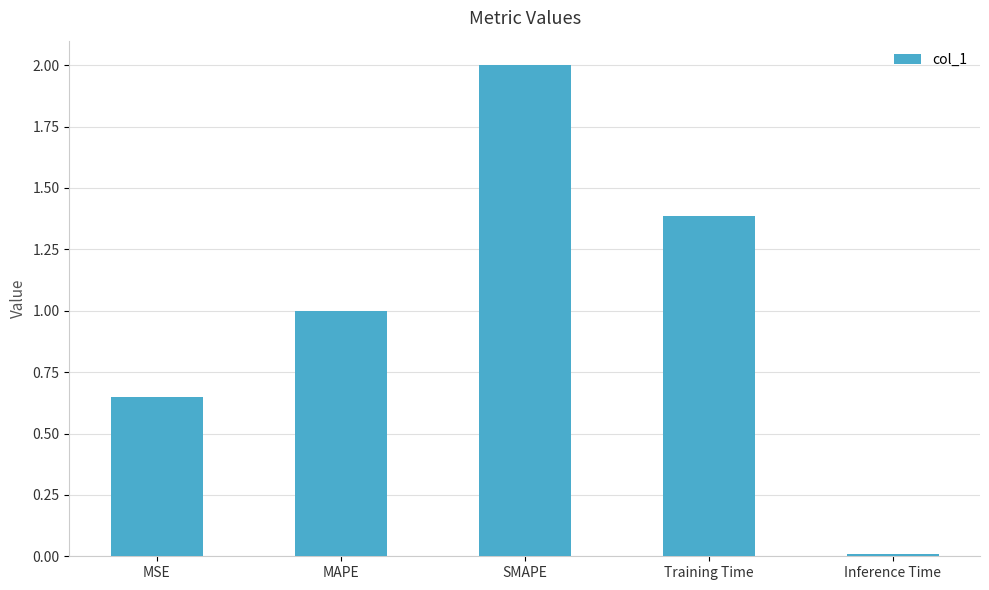

Rank the categories by value from highest to lowest.

SMAPE, Training Time, MAPE, MSE, Inference Time